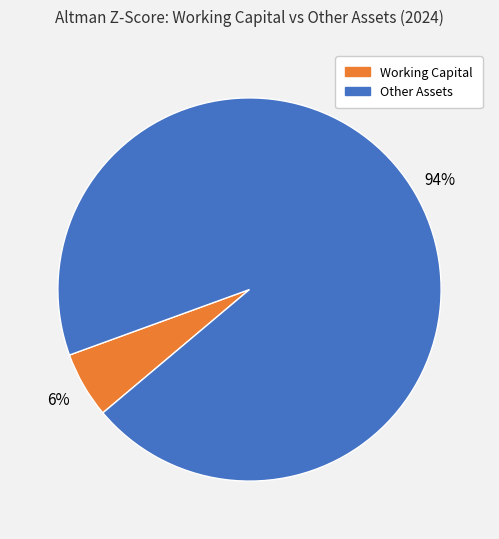

Is there a majority slice in this chart?

Yes